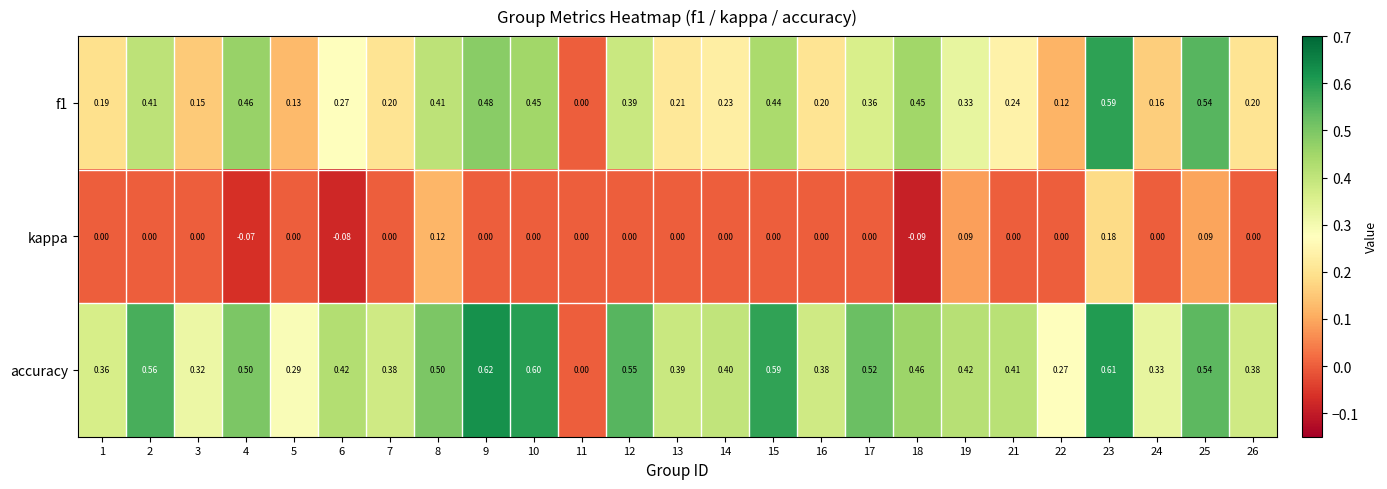

Which series has the largest total across all categories?

accuracy